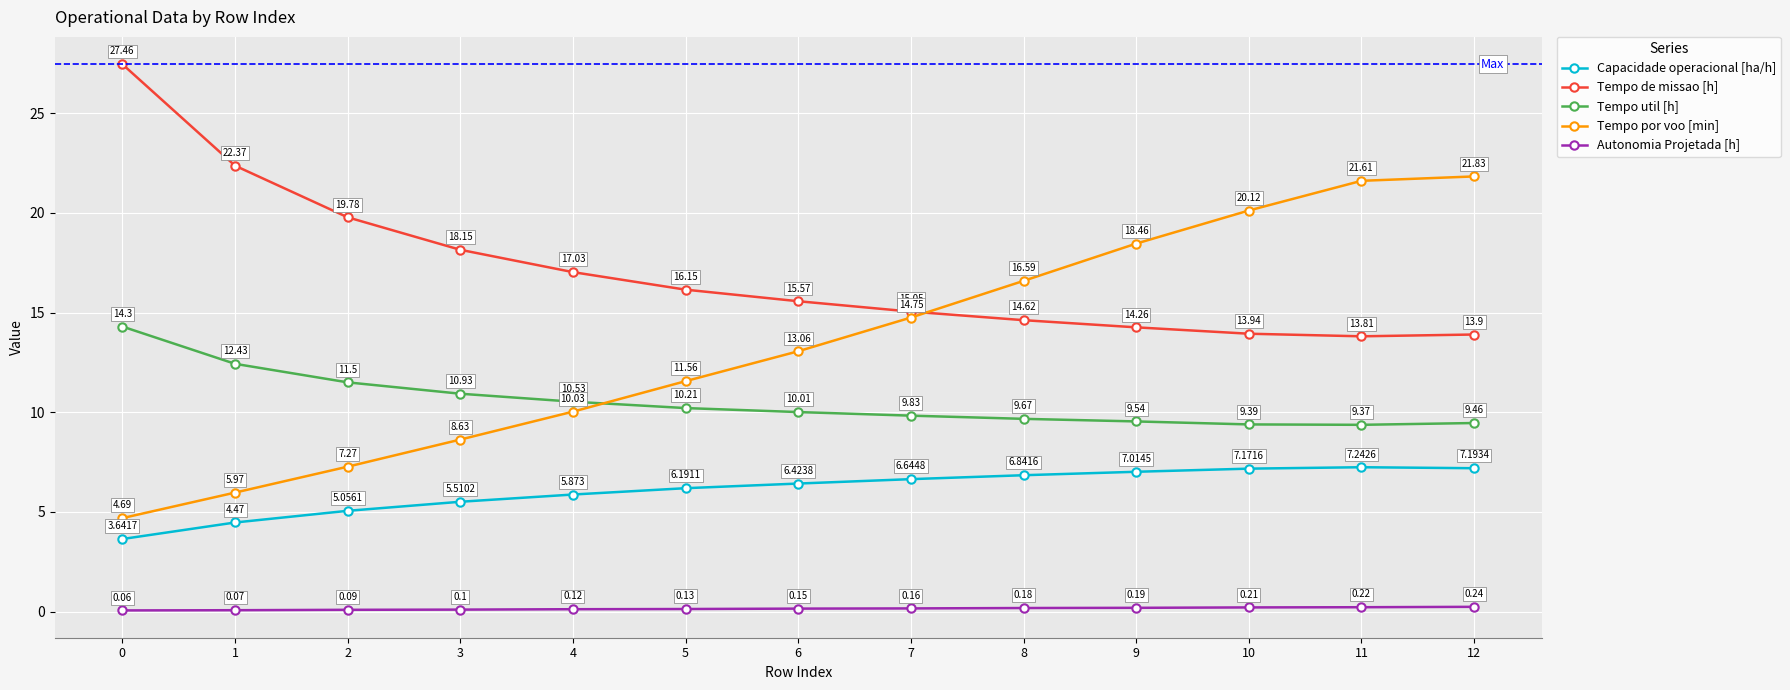

The Tempo por voo [min] series shows 21.6 at 11. True or false?

True